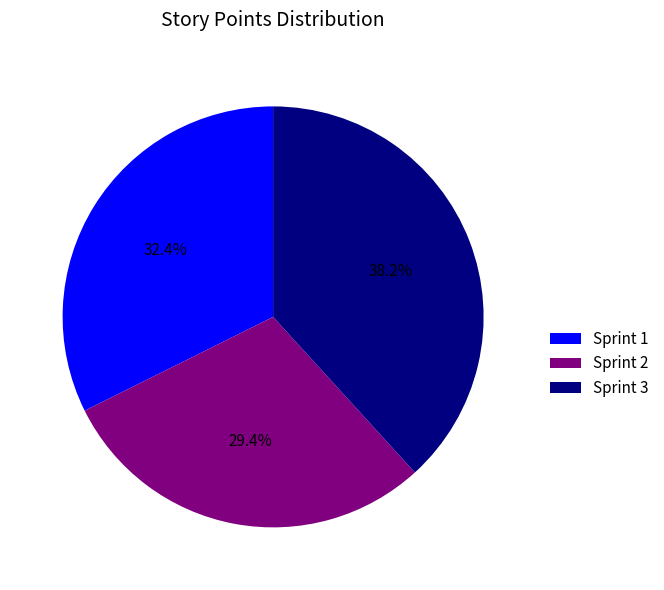

What percentage is NOT represented by Sprint 1?

67.6%